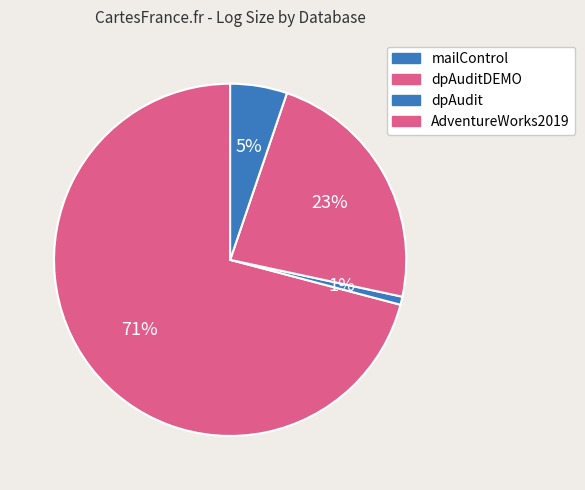

The AdventureWorks2019 slice represents 5% of the pie. True or false?

True